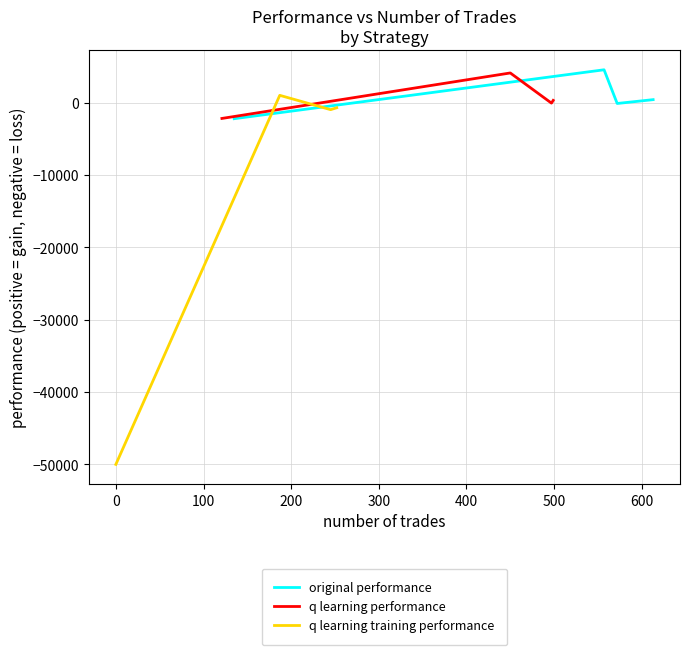

True or false: original performance has more than 0 interior local peaks.

True